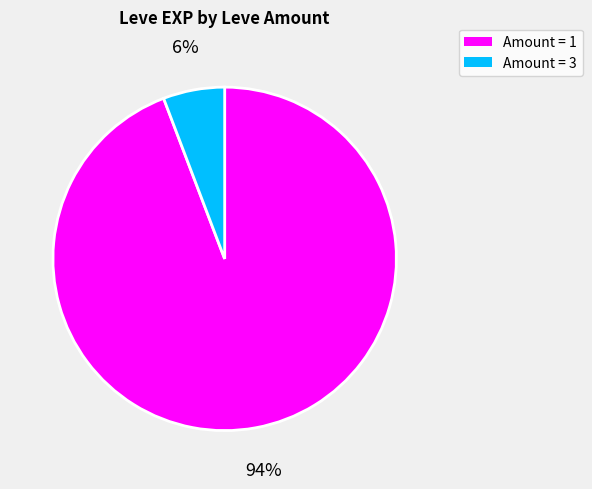

Is there any slice that represents more than half of the pie?

Yes